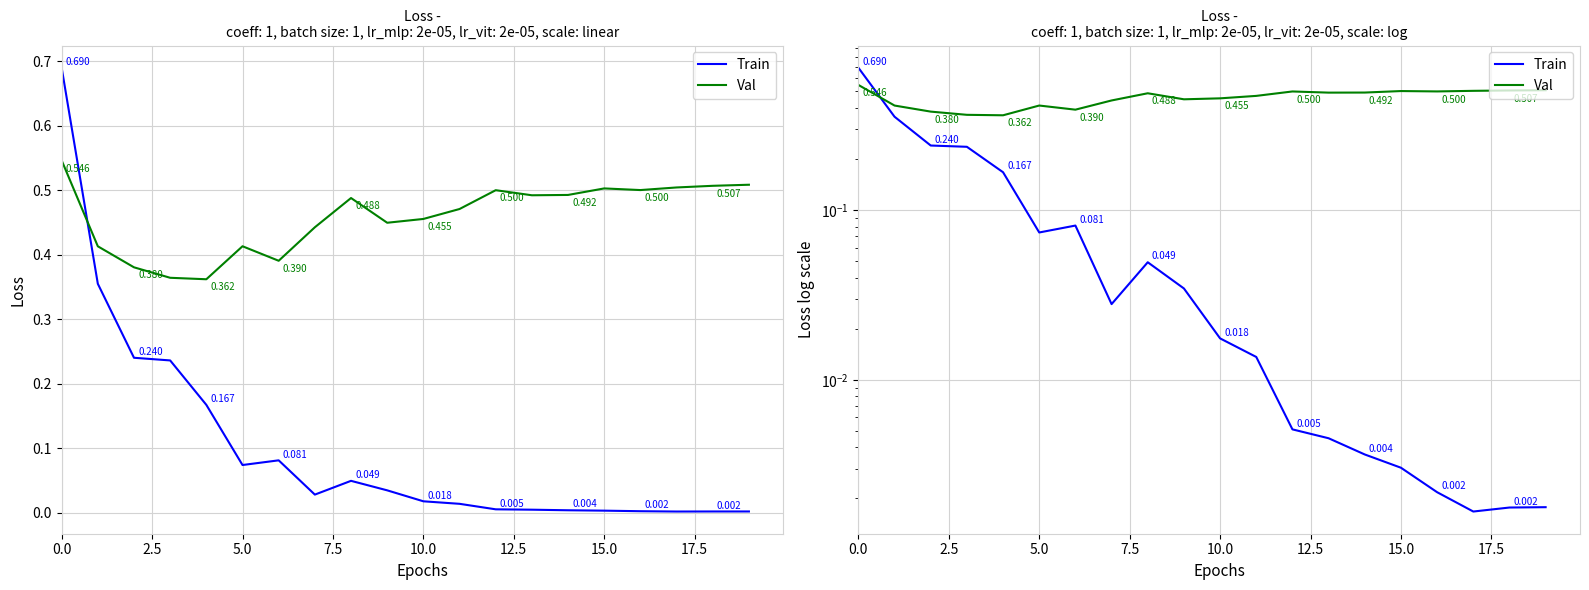

How many series are shown in this chart?

2